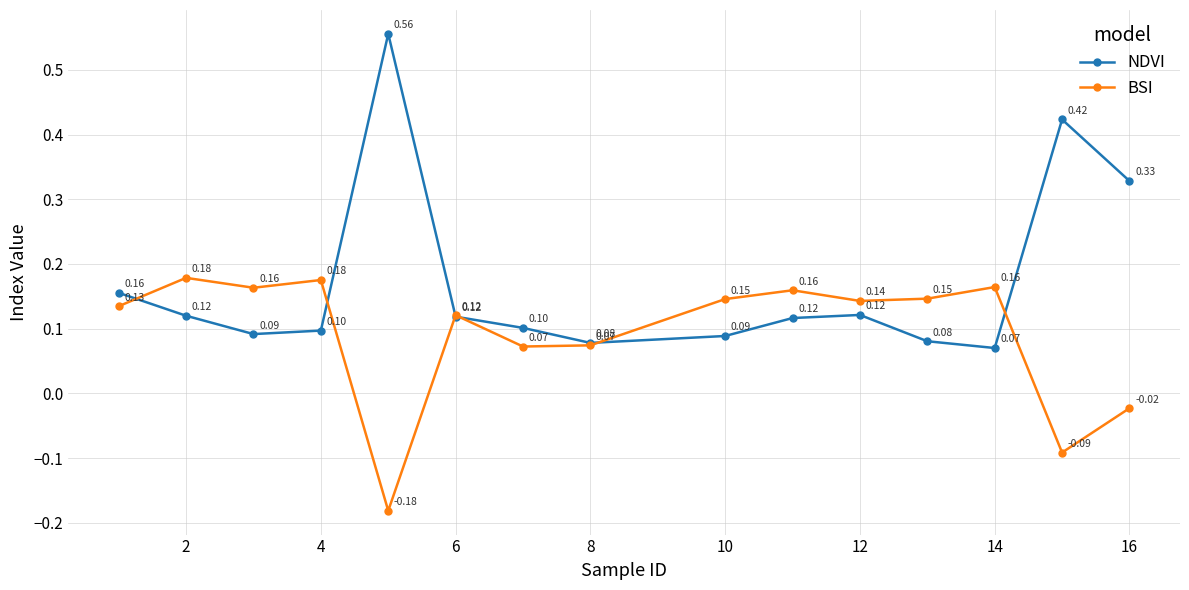

In BSI, how many points are lower than both neighbors (excluding endpoints)?

5